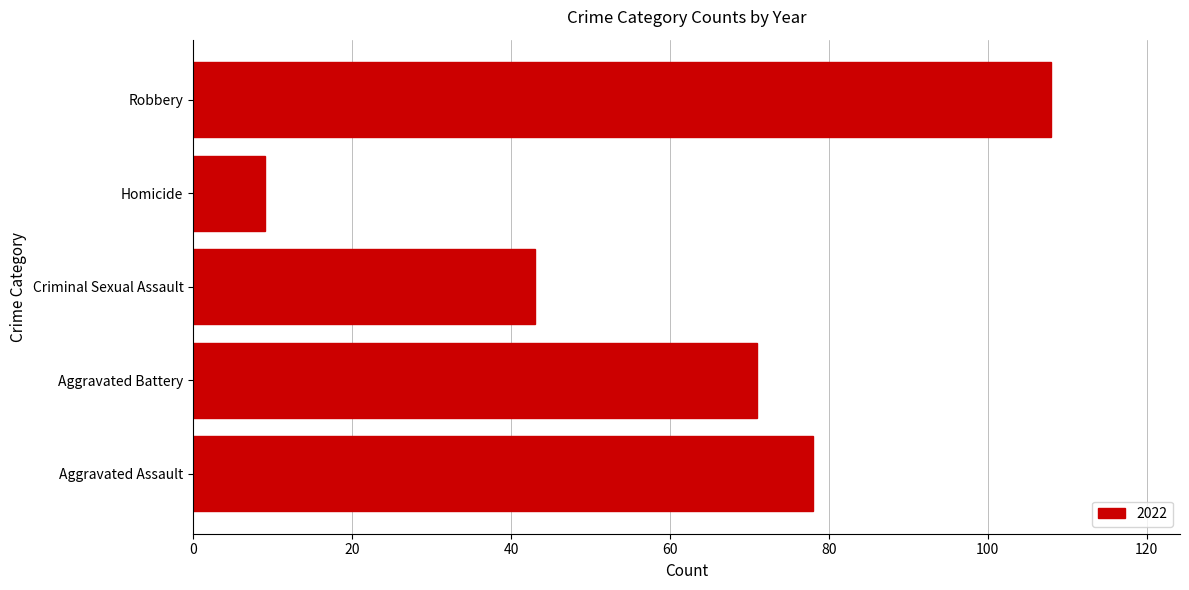

The chart shows a value of 23 at Robbery. True or false?

False